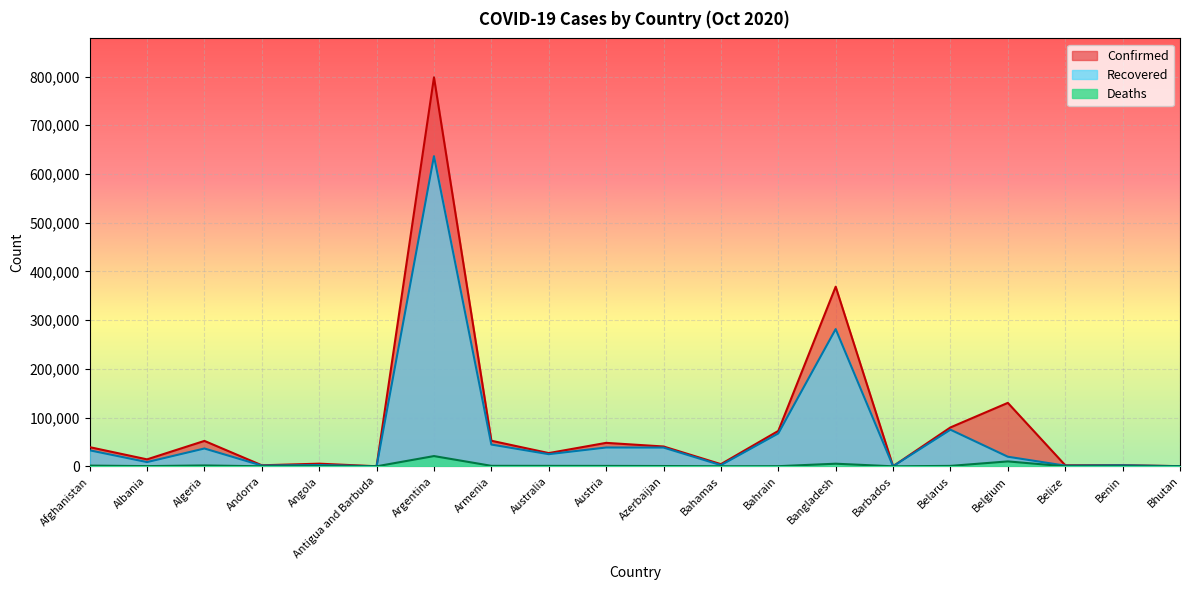

Which series changed the most between Australia and Belize?

Confirmed